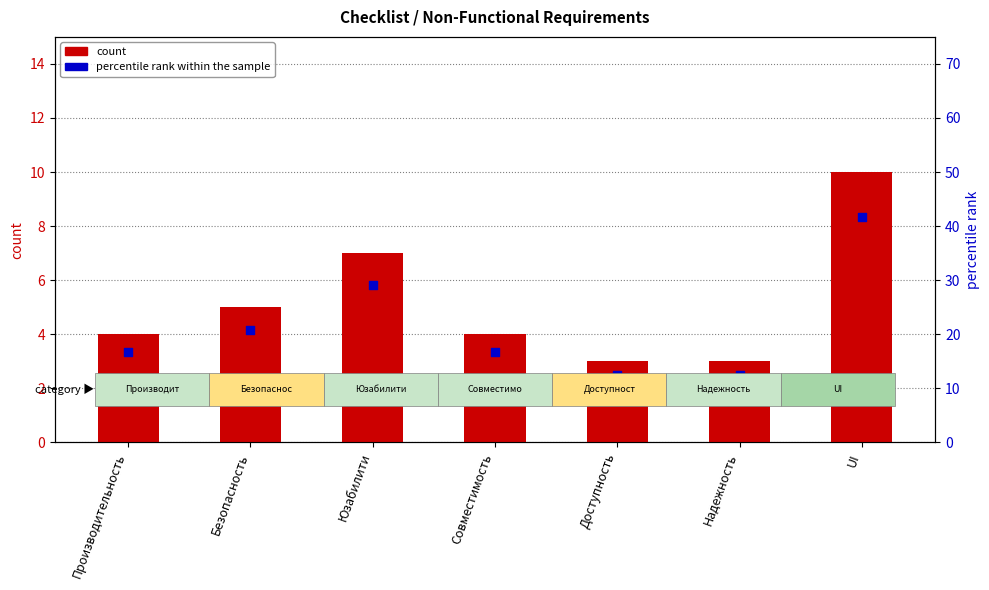

Which series reaches the minimum Y coordinate?

count